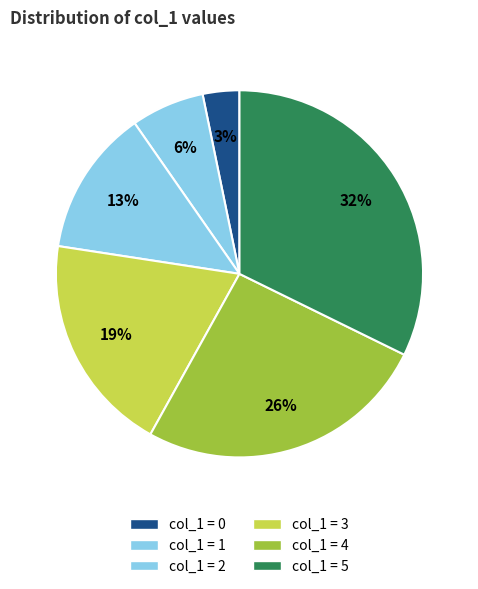

What is the largest slice in the pie chart?

5